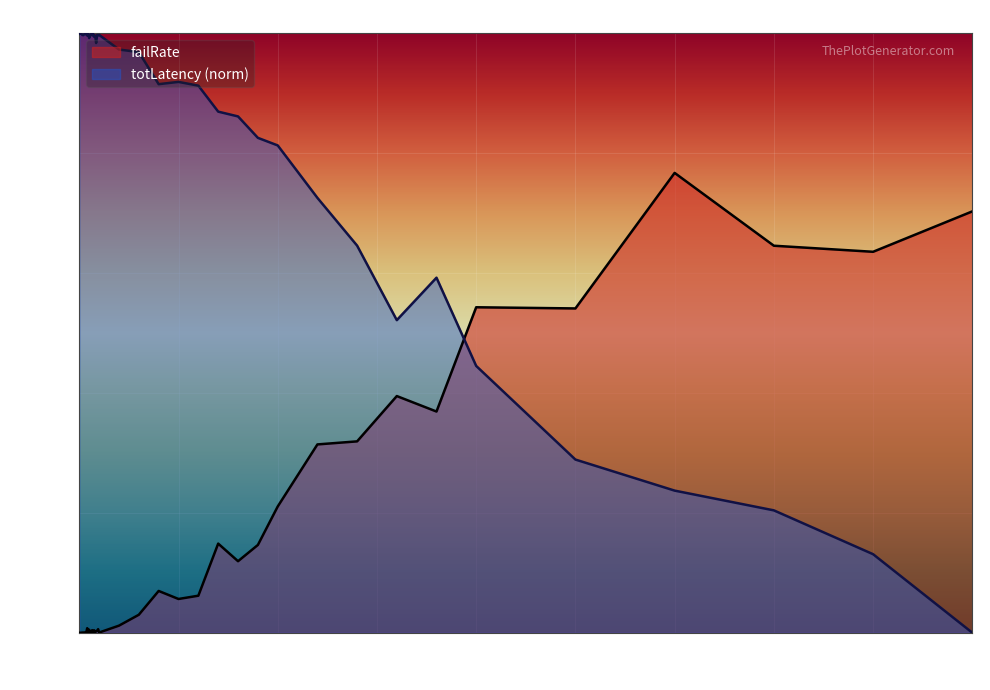

What are all the series names shown in the legend?

failRate, totLatency (norm)